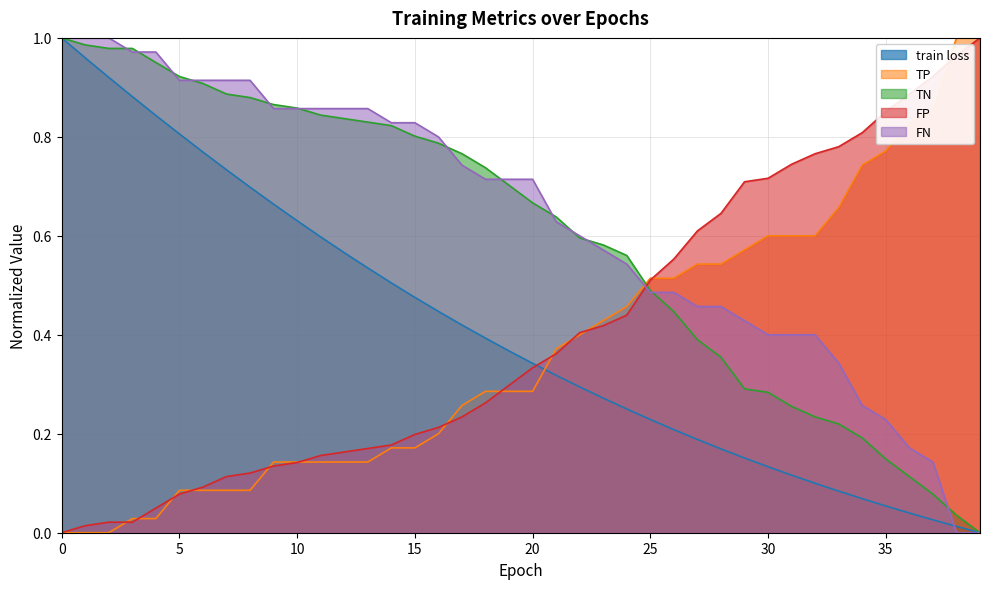

The value of FP at 24 is 0.4. True or false?

True